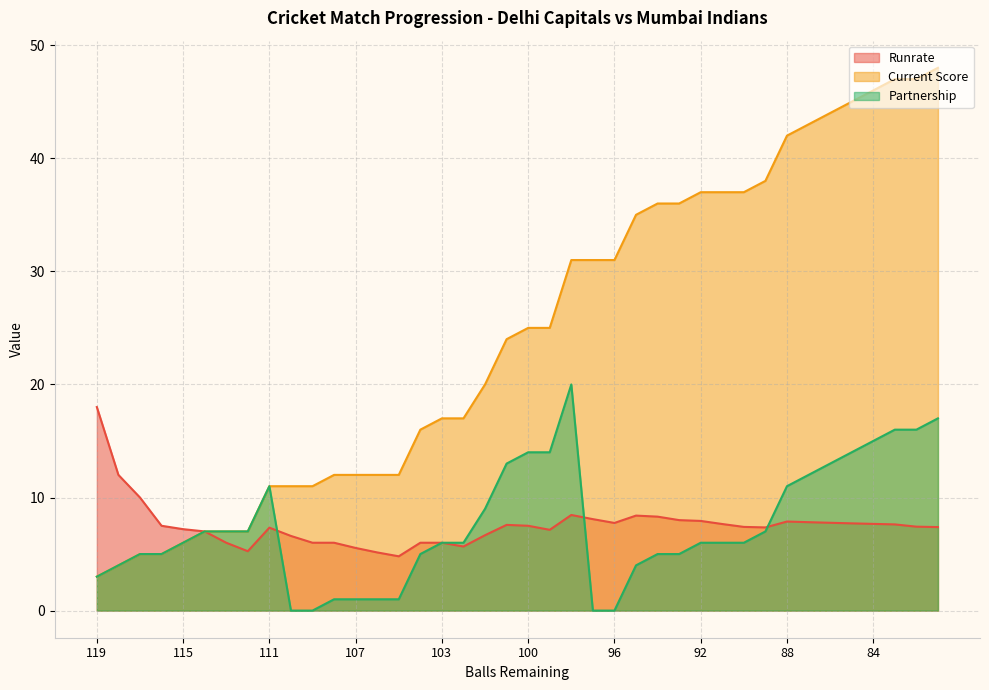

Rank the series at 101 from lowest to highest value.

Runrate, Partnership, Current Score